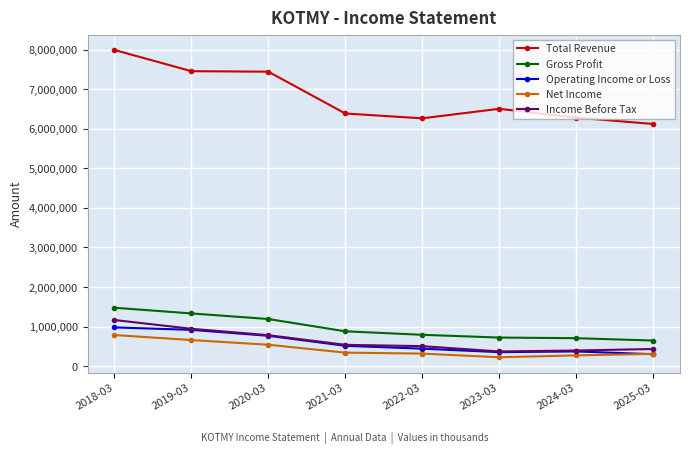

True or false: Operating Income or Loss and Total Revenue intersect in this chart.

False